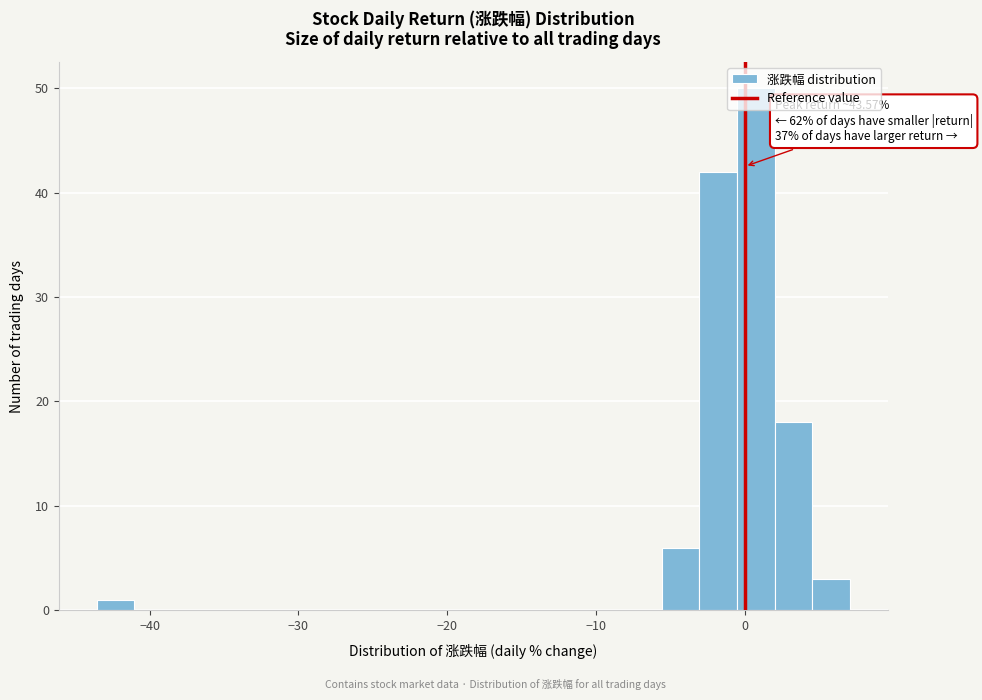

Read against the x-axis, roughly where is the centre of the tallest bar?

1